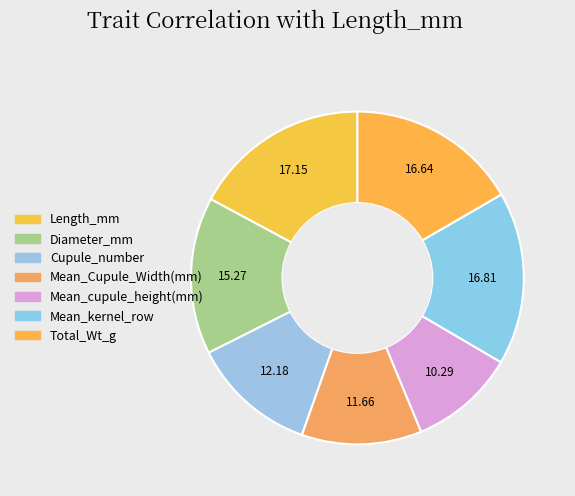

Count the number of slices in the pie.

7